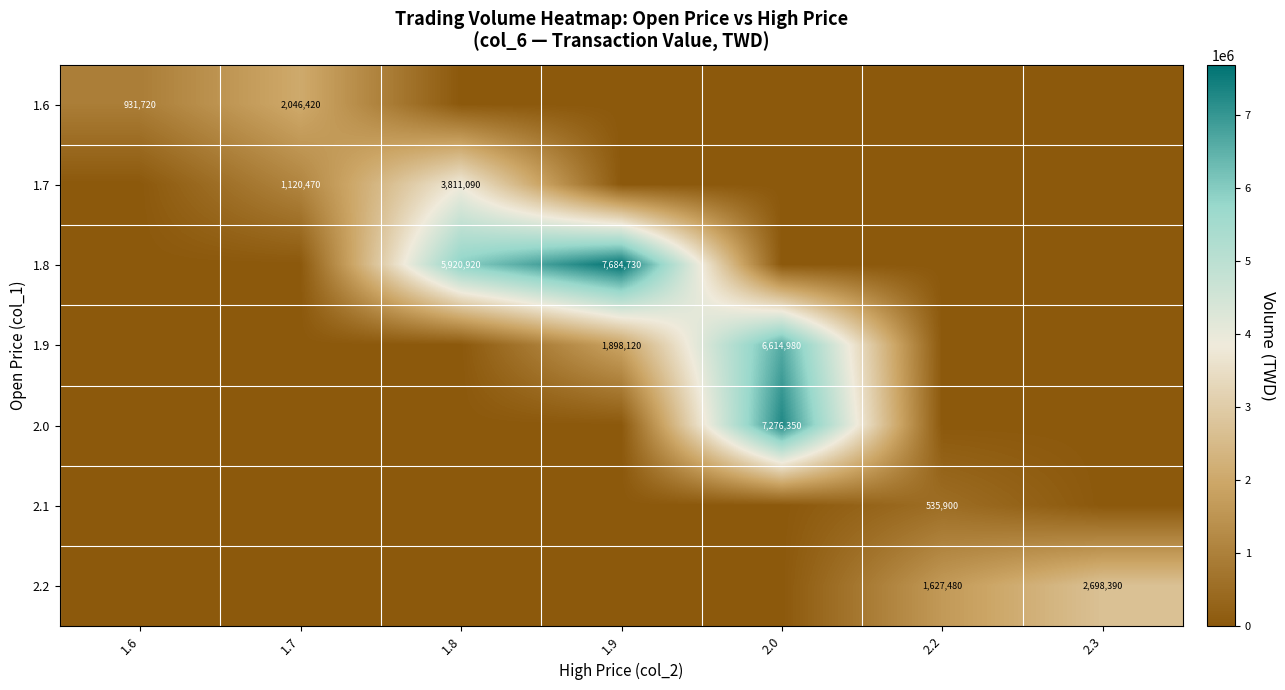

Is it true that 1.8 equals 5920920 at 1.8?

True